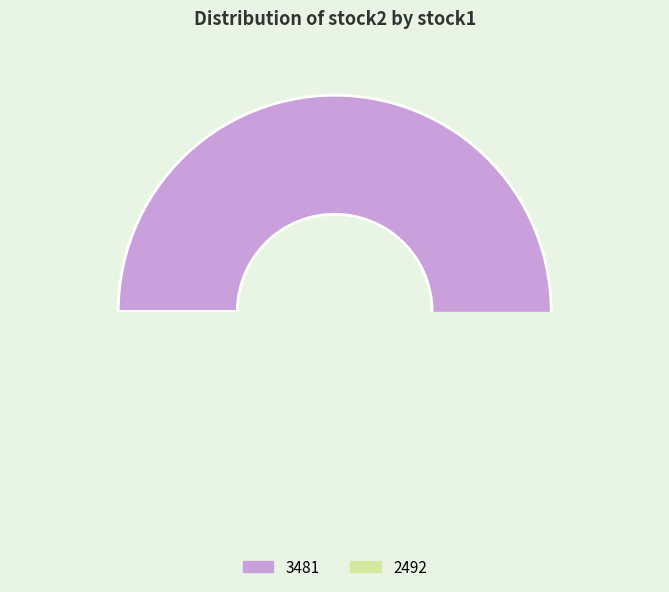

Between 3481 and 2492, which is larger?

3481